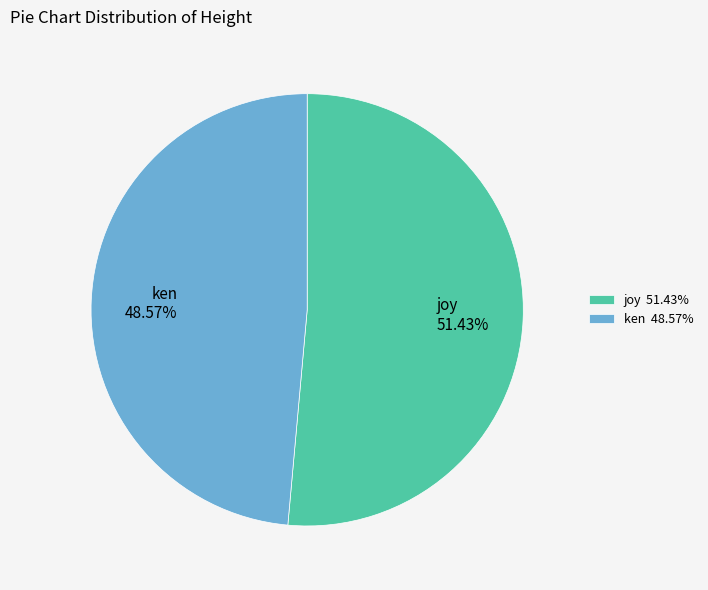

To the nearest percent, what is the average slice percentage?

50%